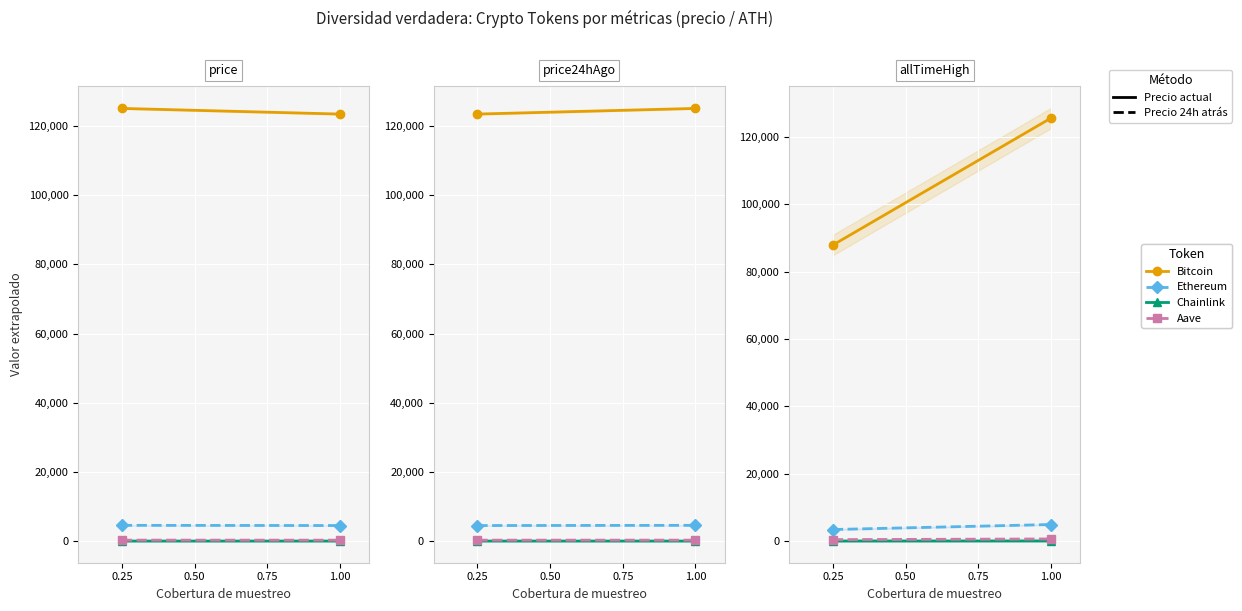

Is the value of Ethereum at 1.00 greater than the value of Chainlink at 0.25?

Yes